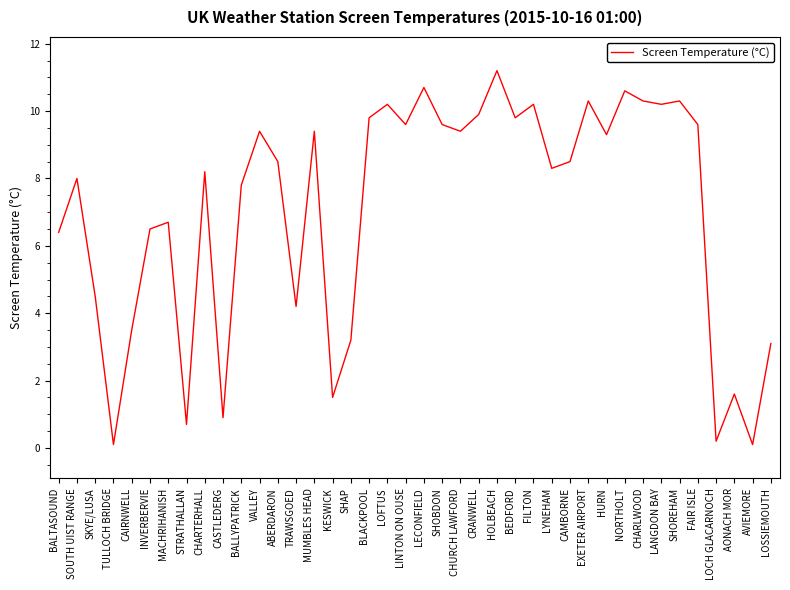

Is it true that the value at CAIRNWELL is 1.8?

False